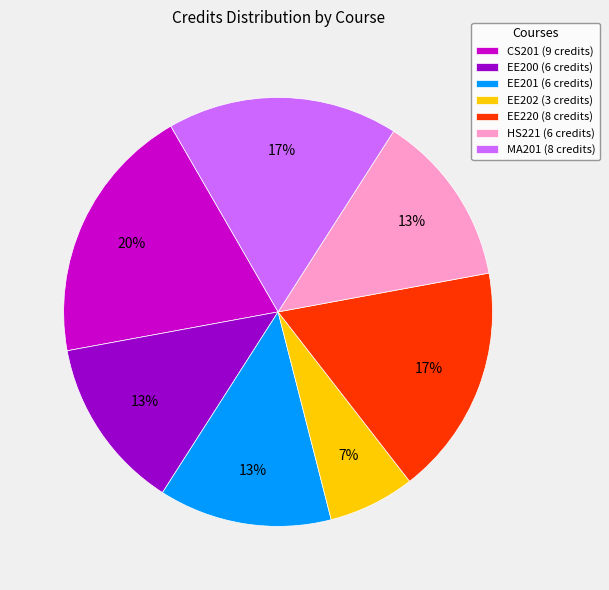

The MA201 slice represents 17% of the pie. True or false?

True